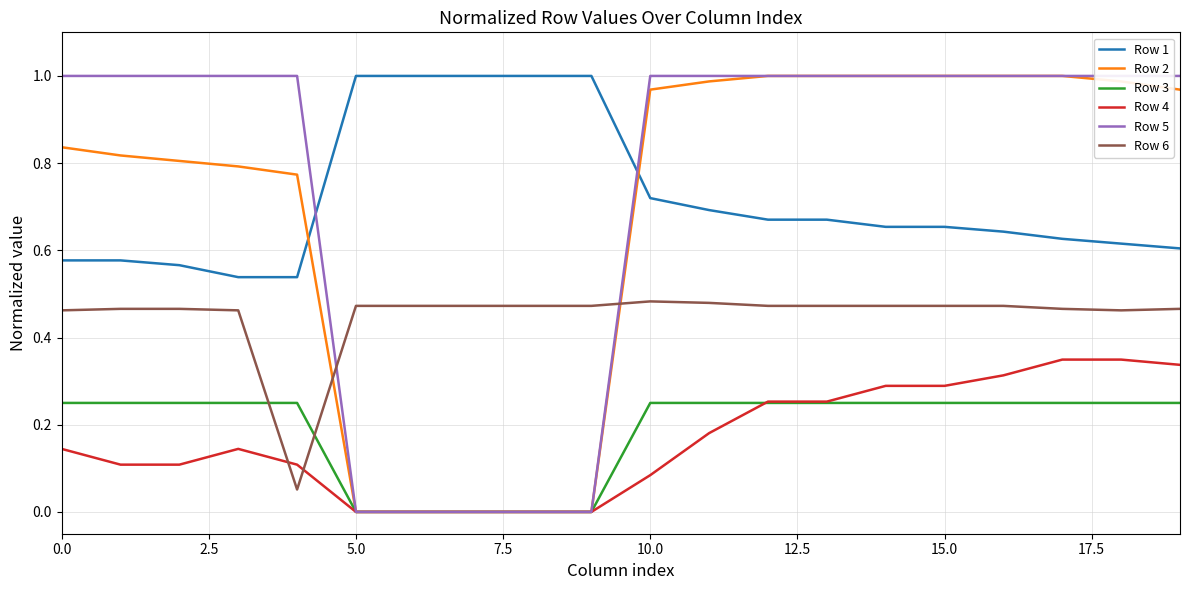

How many Row 4 values are between 0 and 1?

20